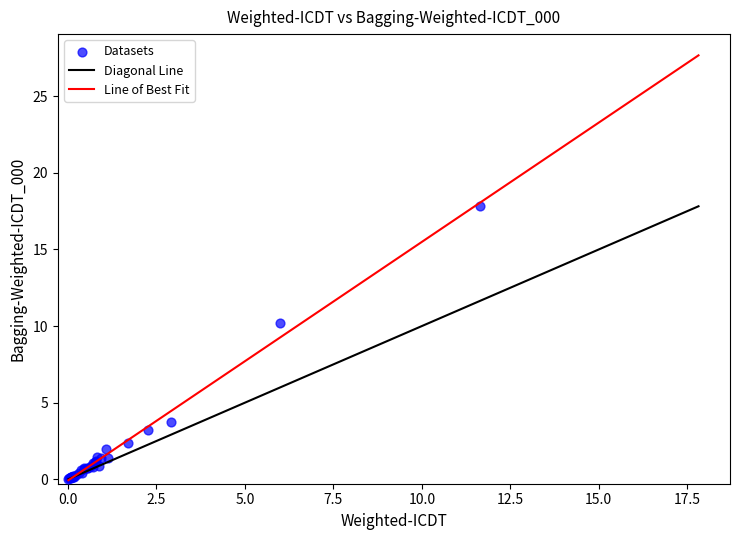

What Y value in the scatter plot is closest to 8?

10.2